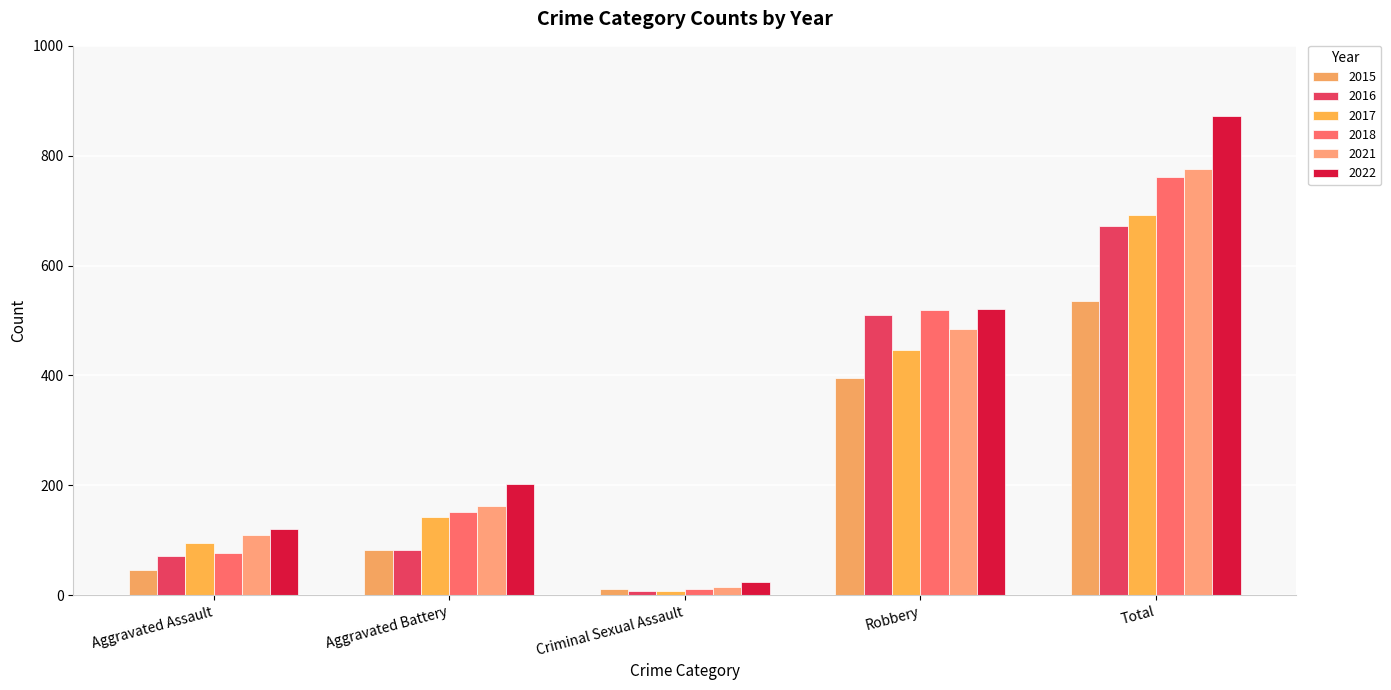

How many data points in 2017 are less than 142?

2